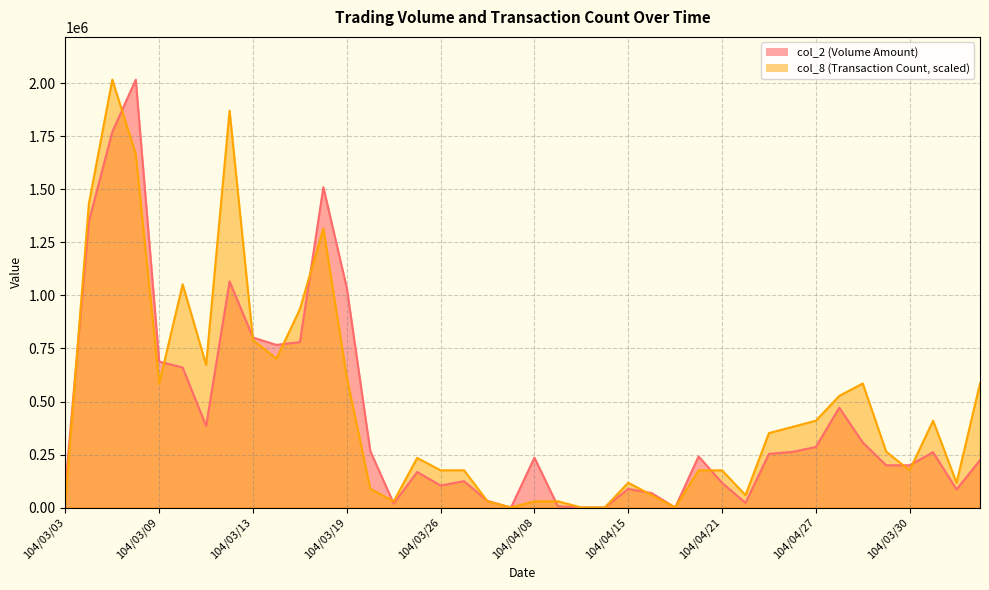

Rank the categories by col_8 value from lowest to highest.

104/04/01, 104/04/13, 104/04/14, 104/04/17, 104/03/03, 104/03/24, 104/03/31, 104/04/08, 104/04/09, 104/04/16, 104/04/22, 104/03/20, 104/04/15, 104/04/07, 104/03/26, 104/03/27, 104/04/20, 104/04/21, 104/03/30, 104/03/25, 104/03/23, 104/04/23, 104/04/24, 104/04/27, 104/04/02, 104/04/28, 104/03/09, 104/04/29, 104/04/10, 104/03/19, 104/03/11, 104/03/16, 104/03/13, 104/03/17, 104/03/10, 104/03/18, 104/03/04, 104/03/06, 104/03/12, 104/03/05